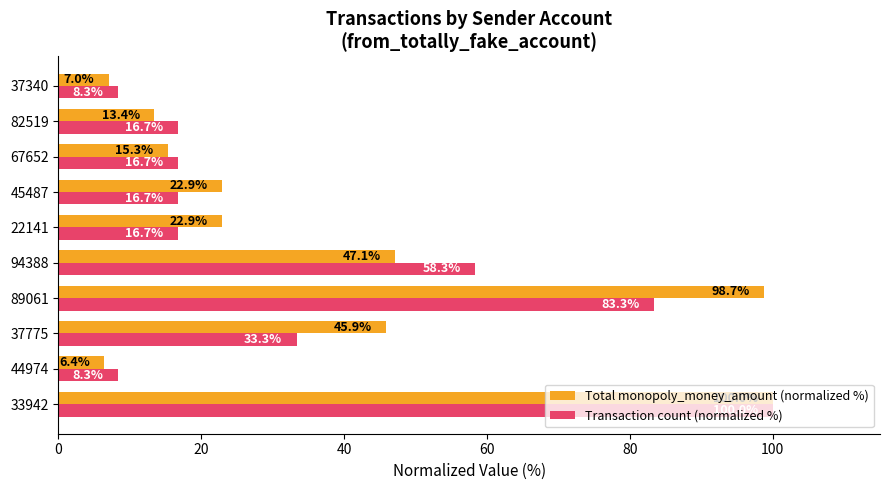

True or false: Total monopoly_money_amount (normalized %) has a value of 39.5 at 45487.

False